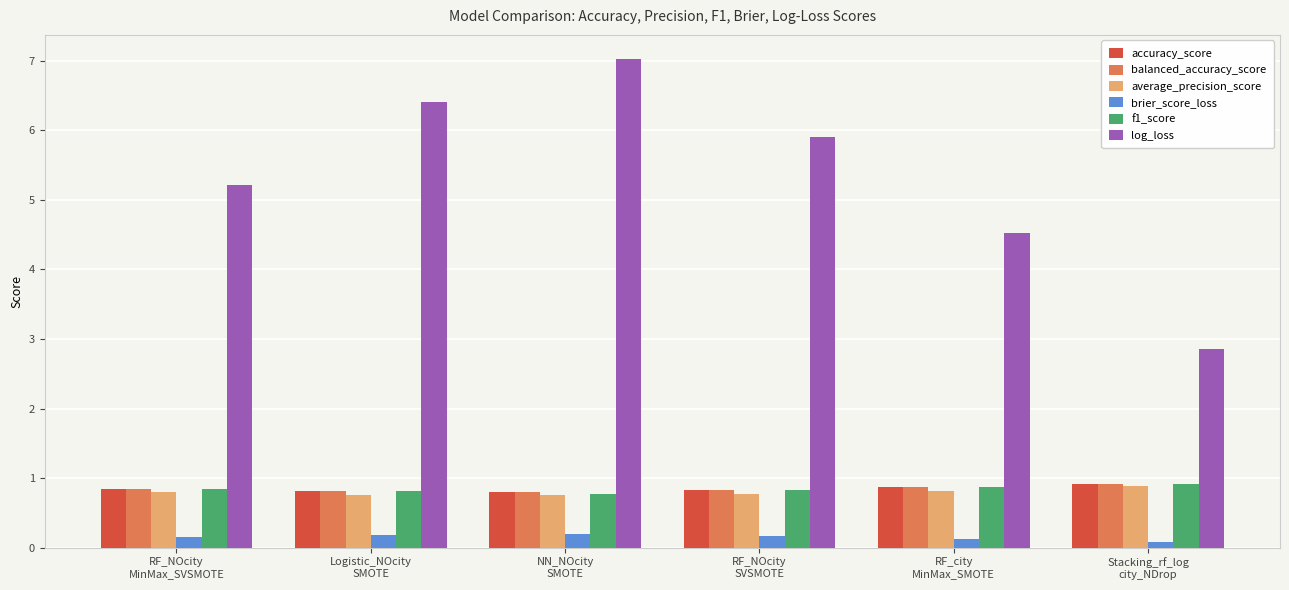

Which series has the widest spread of values?

log_loss